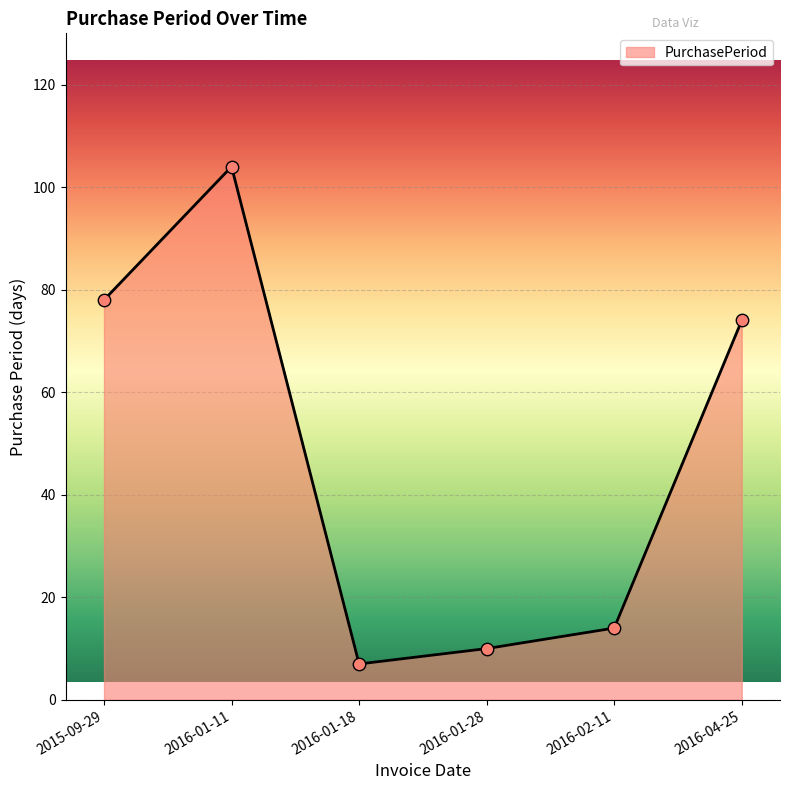

What is the ratio of the value at 2015-09-29 to the value at 2016-01-18?

11.1